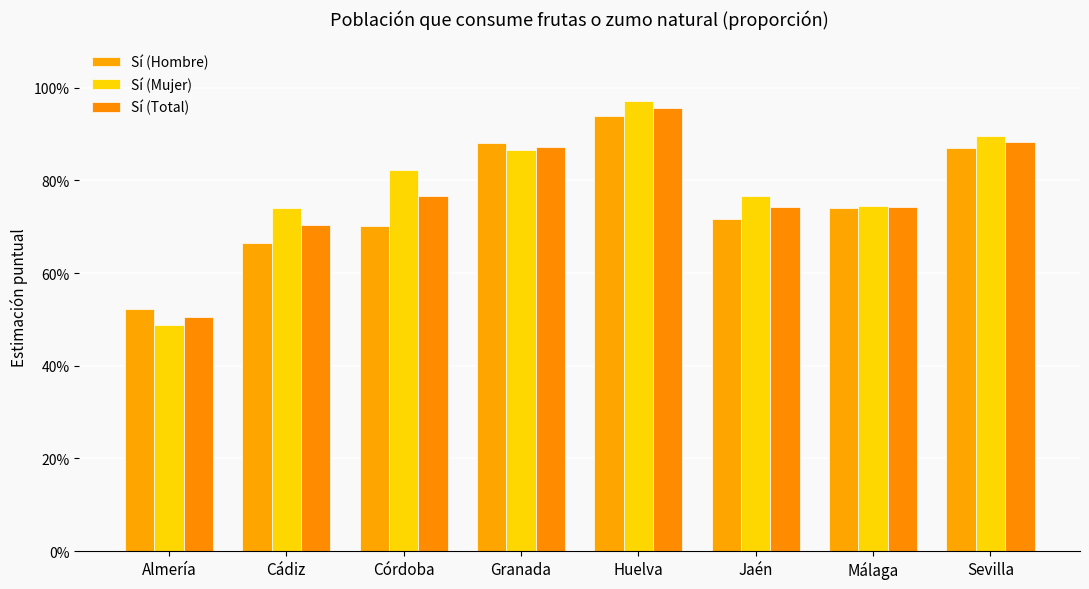

List the series in order of their overall mean, highest first.

Sí (Mujer), Sí (Total), Sí (Hombre)